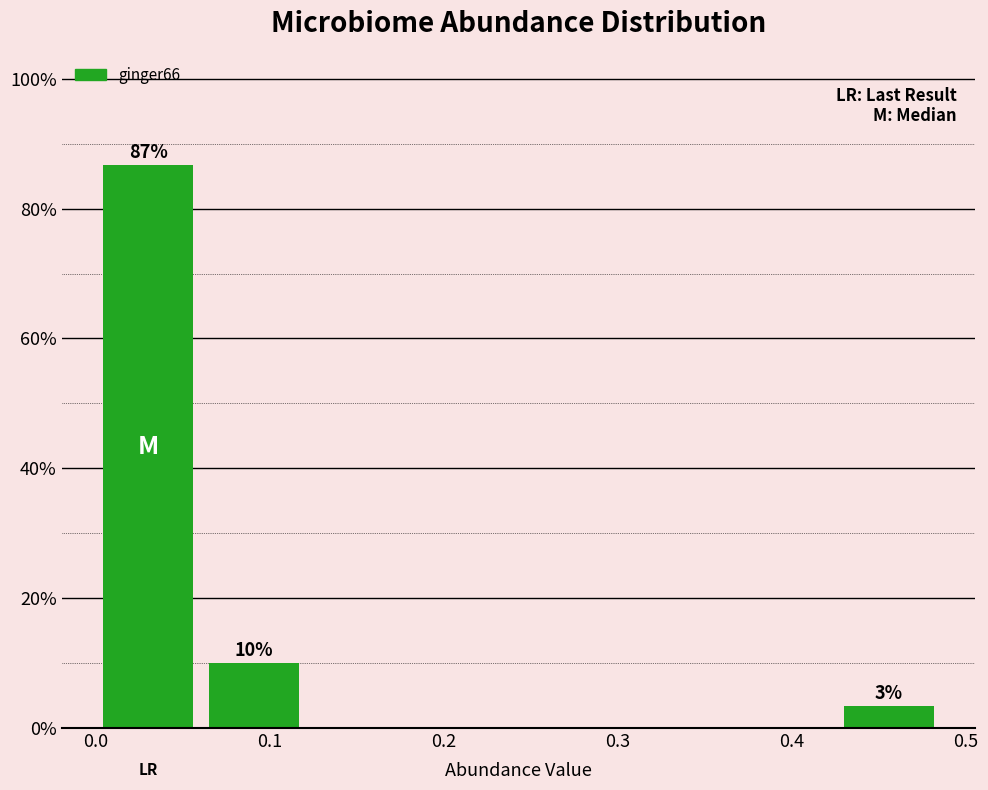

Over which range of the x-axis is the bar tallest?

0.00 to 0.06